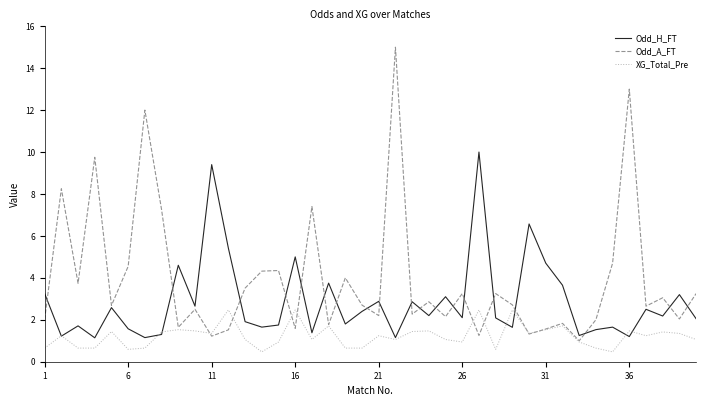

Which series has the widest spread of values?

Odd_A_FT